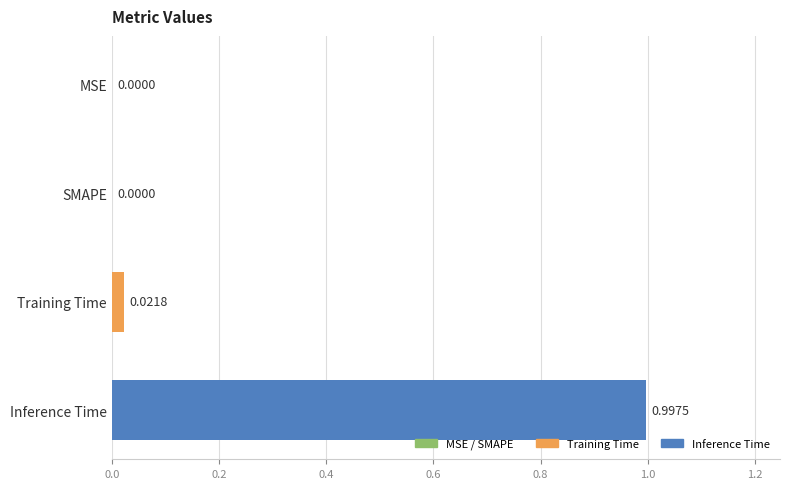

Which category has the highest value across all series?

Inference Time